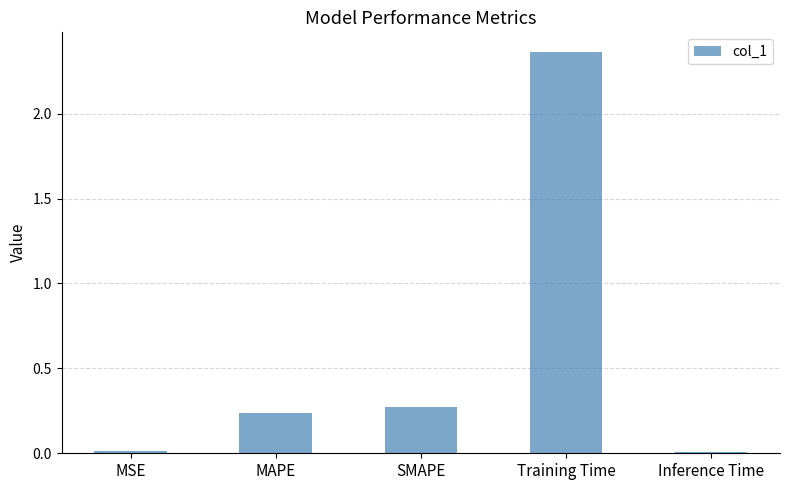

What is the label of the 3rd bar from the right?

SMAPE